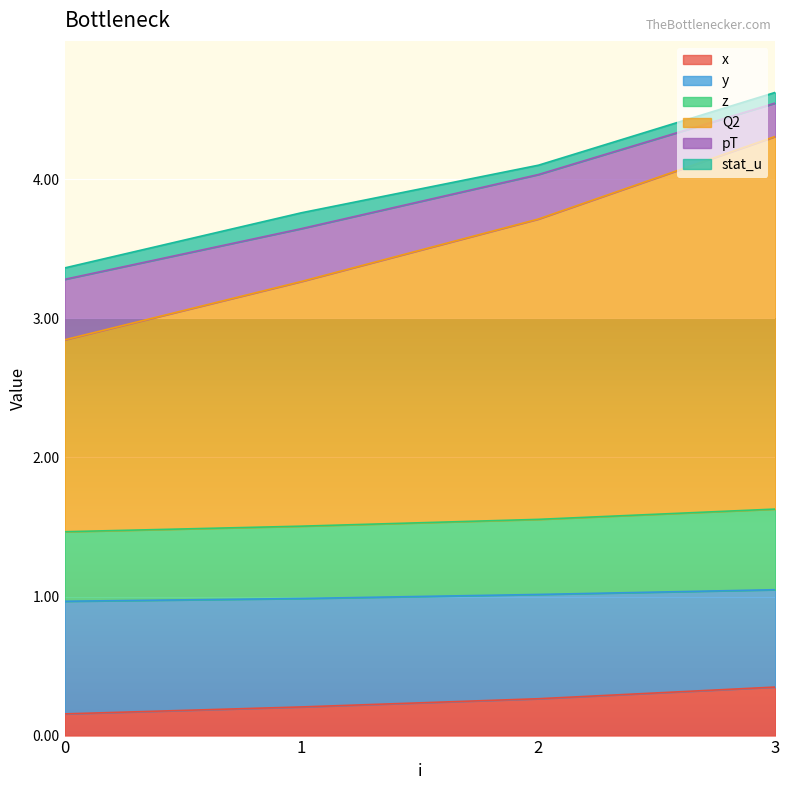

True or false: x has a value of 0.2 at 1.

True